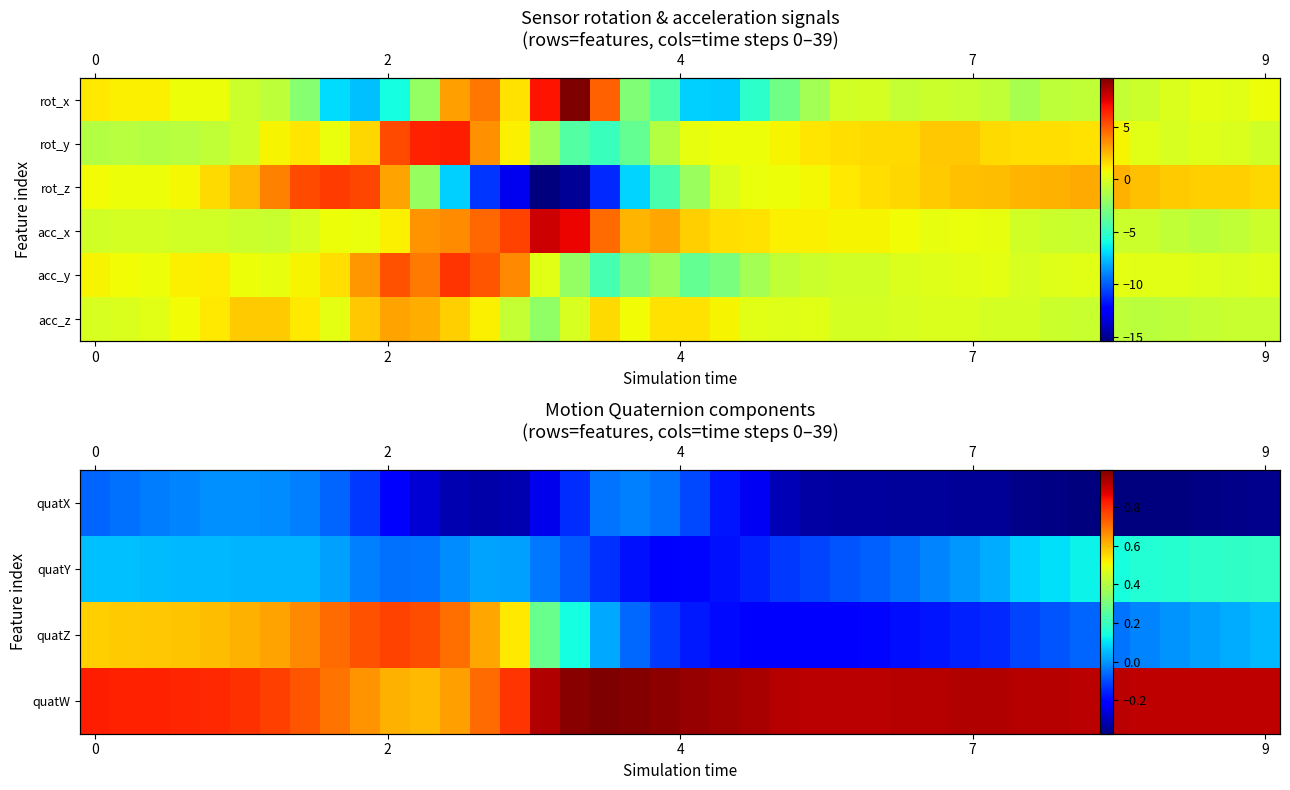

What is the lowest value of the acc_z series?

-2.3